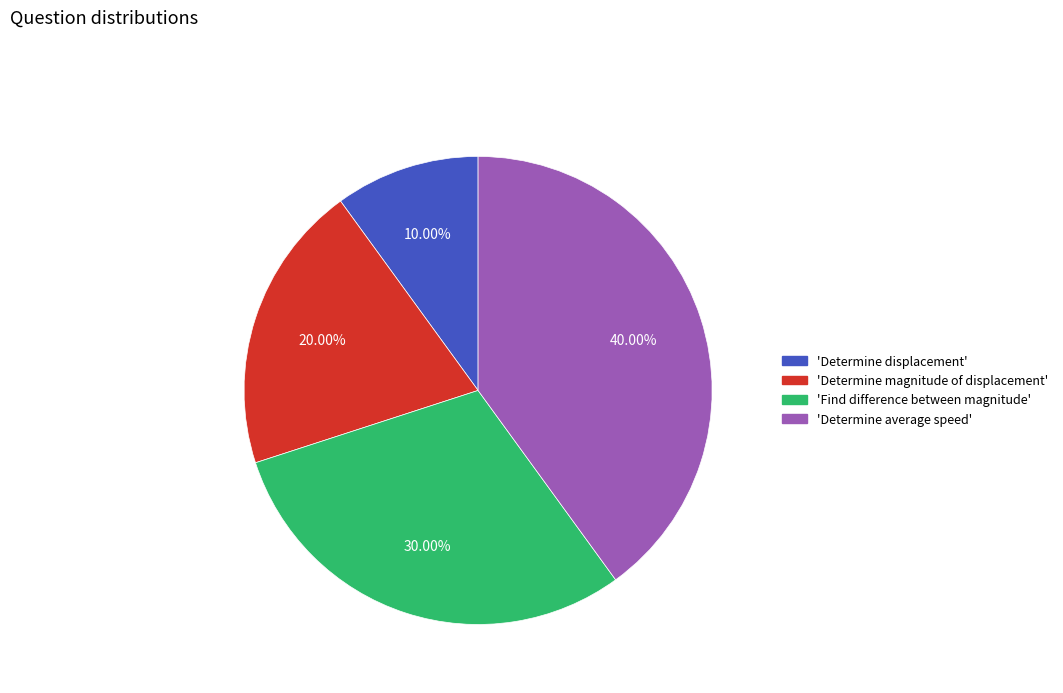

Does any single category account for the majority?

No